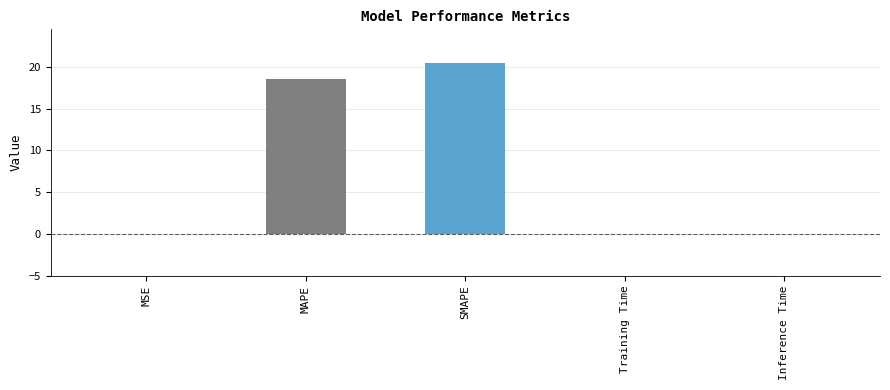

The chart shows a value of 0.0 at MSE. True or false?

True